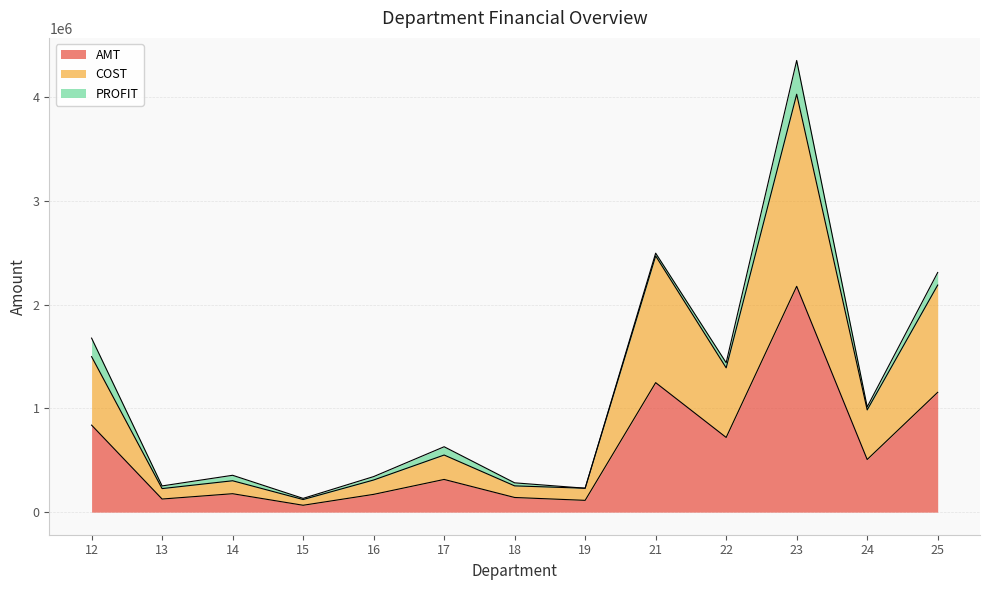

How many interior local valleys does the COST series have?

5